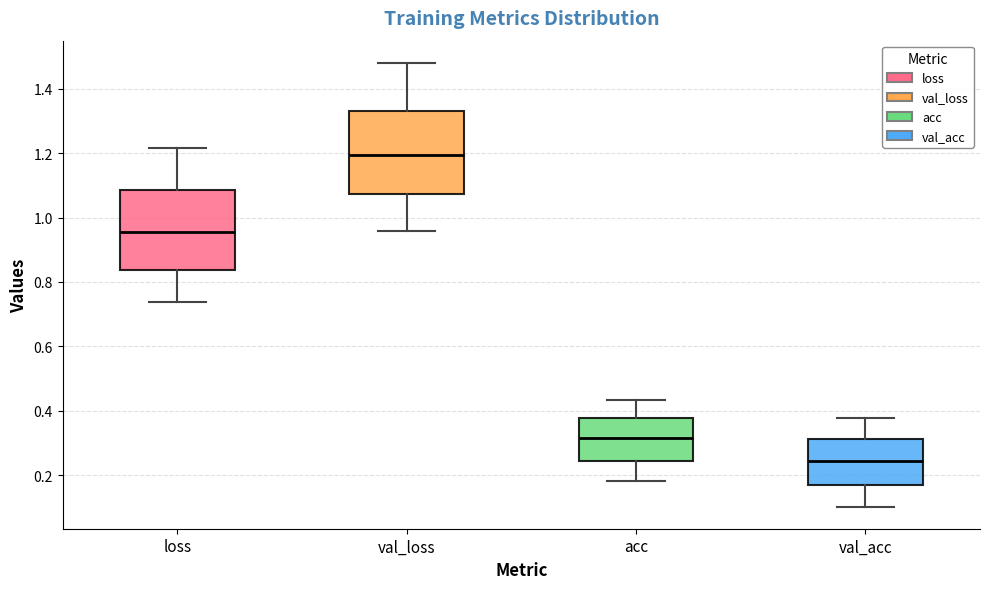

Where does the upper whisker of the box for loss end on the y-axis? The values are not printed on the chart, so give them approximately, as read against the axis.

1.22